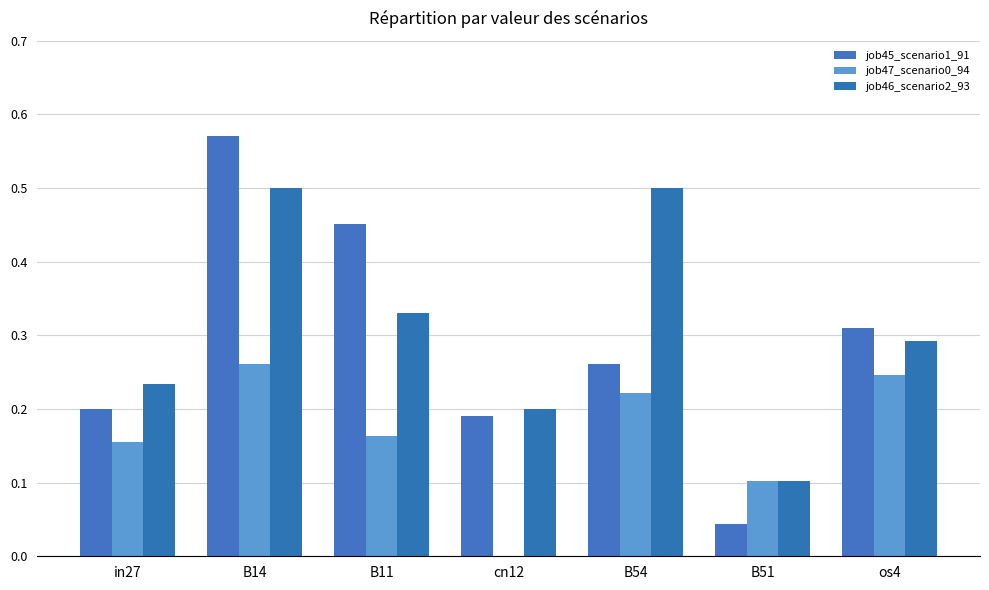

What is the label of the 1st bar from the left?

in27